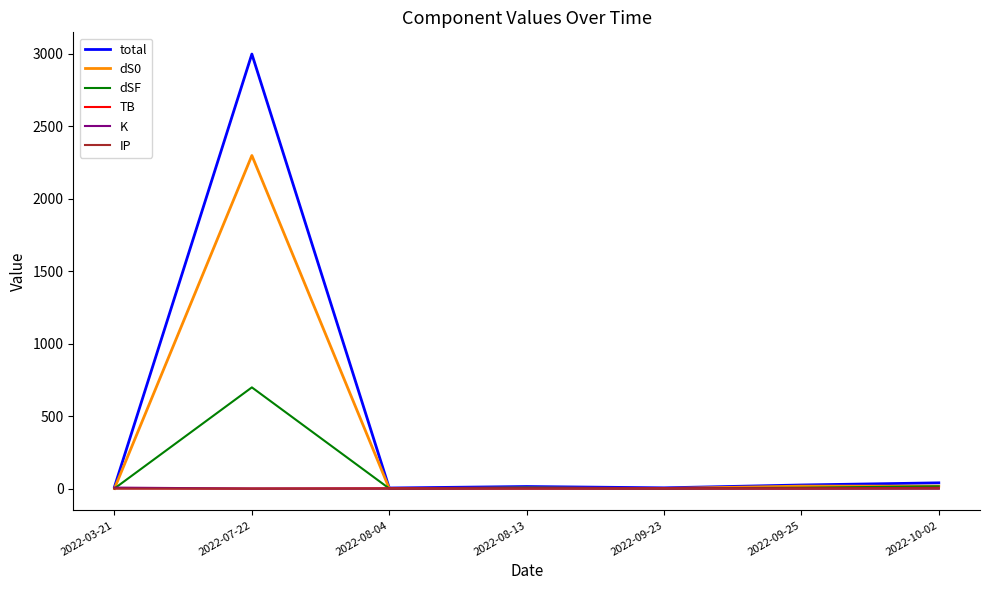

At which label does dS0 reach its peak?

2022-07-22